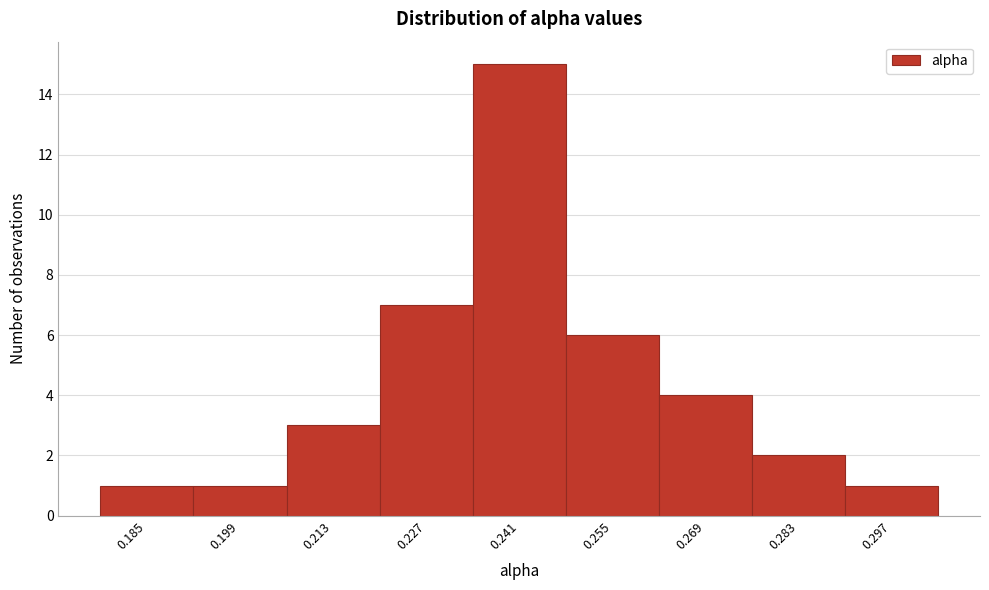

Reading left to right, extract all data points from this chart.

1	1	3	7	15	6	4	2	1